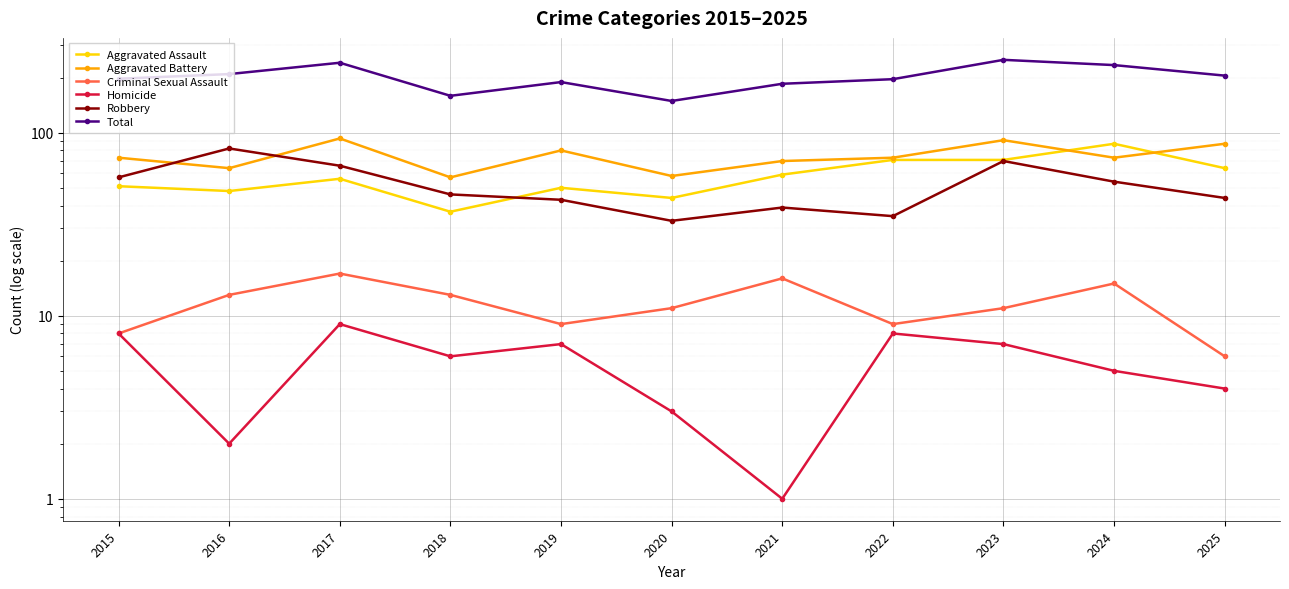

What is the difference between the maximum and second lowest values in the Aggravated Assault series?

43